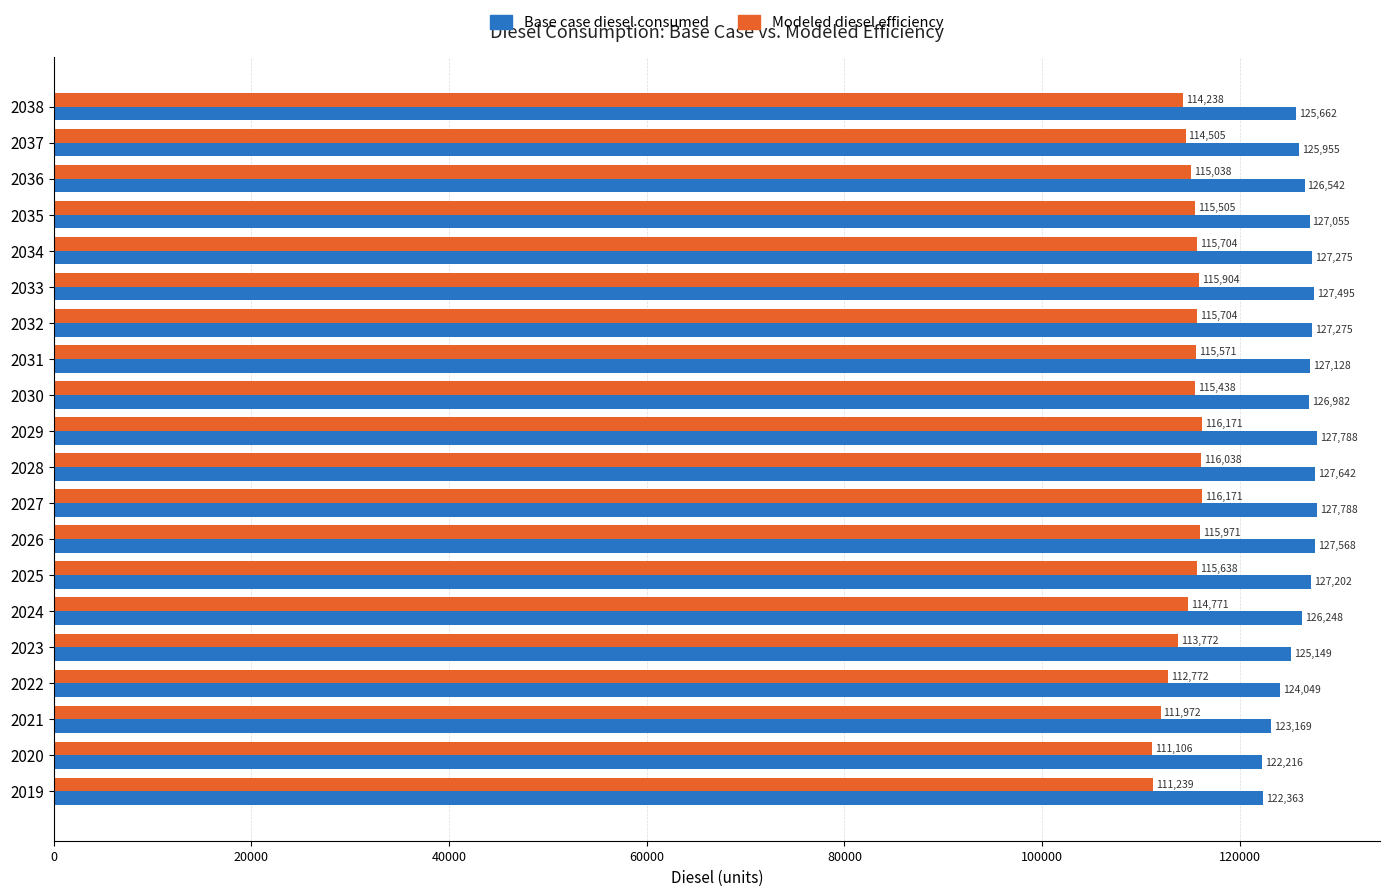

Between 2020 and 2022, which series saw the biggest shift?

Base case diesel consumed